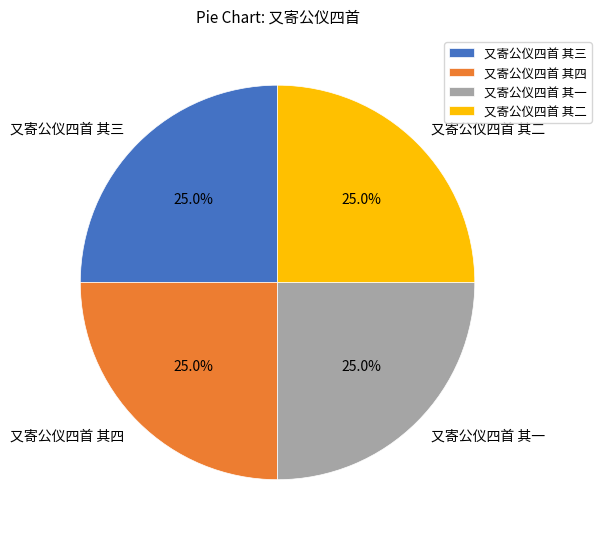

What percentage is the 又寄公仪四首 其二 slice, to the nearest percent?

25%